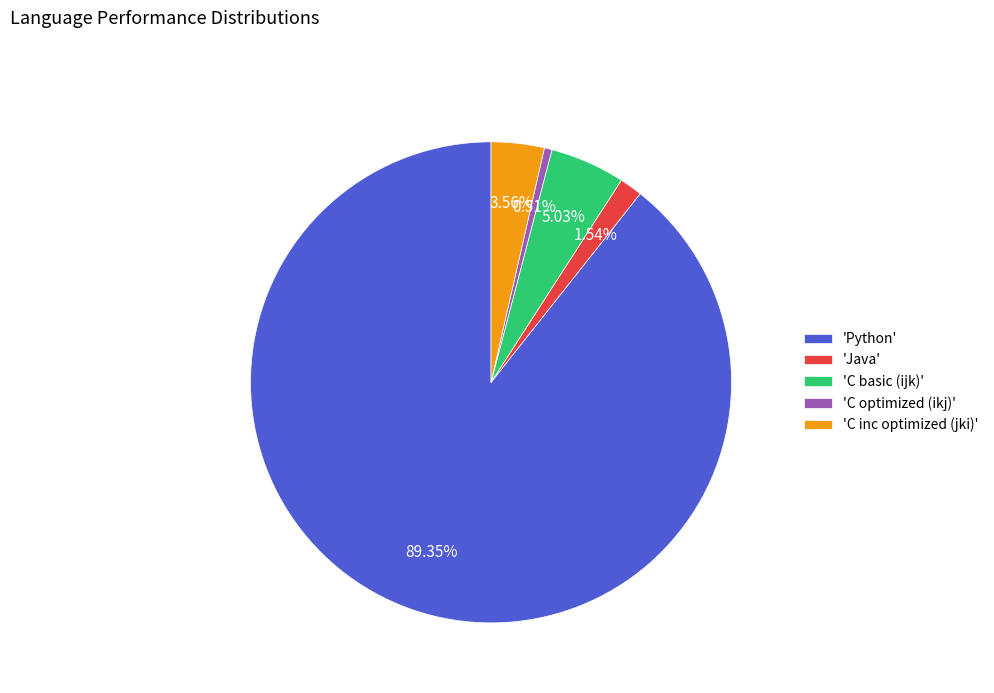

Which category has the biggest portion of the pie?

'Python'